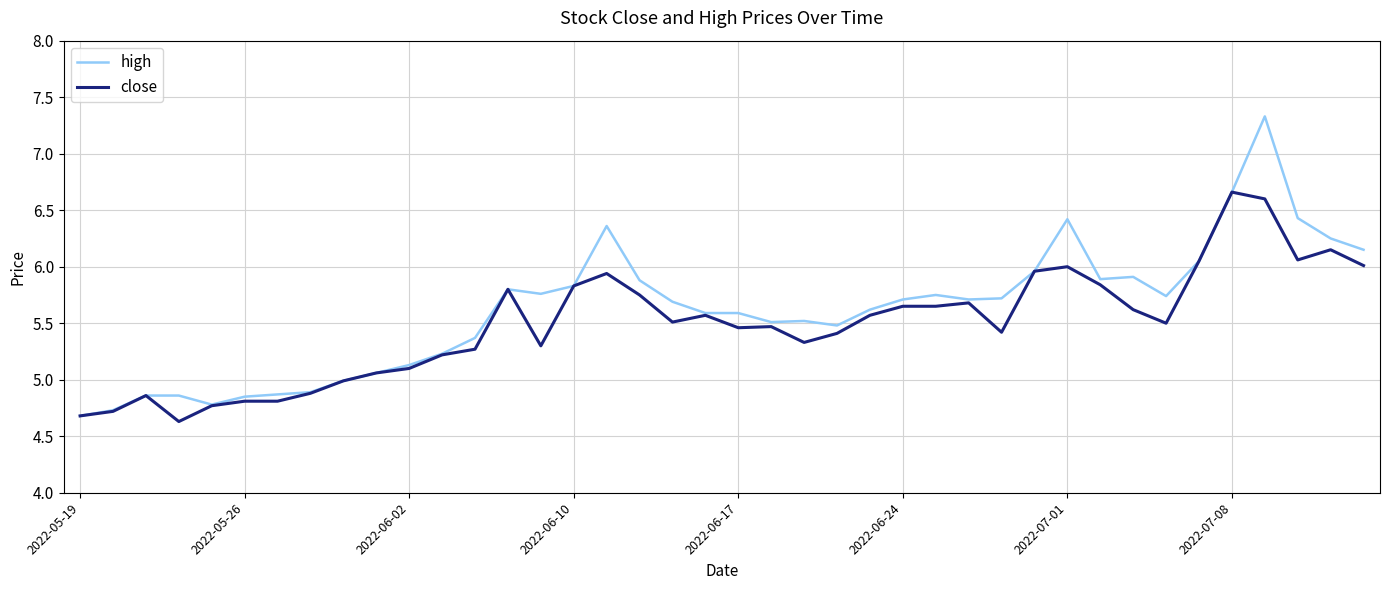

Which series has the largest range (max minus min)?

high